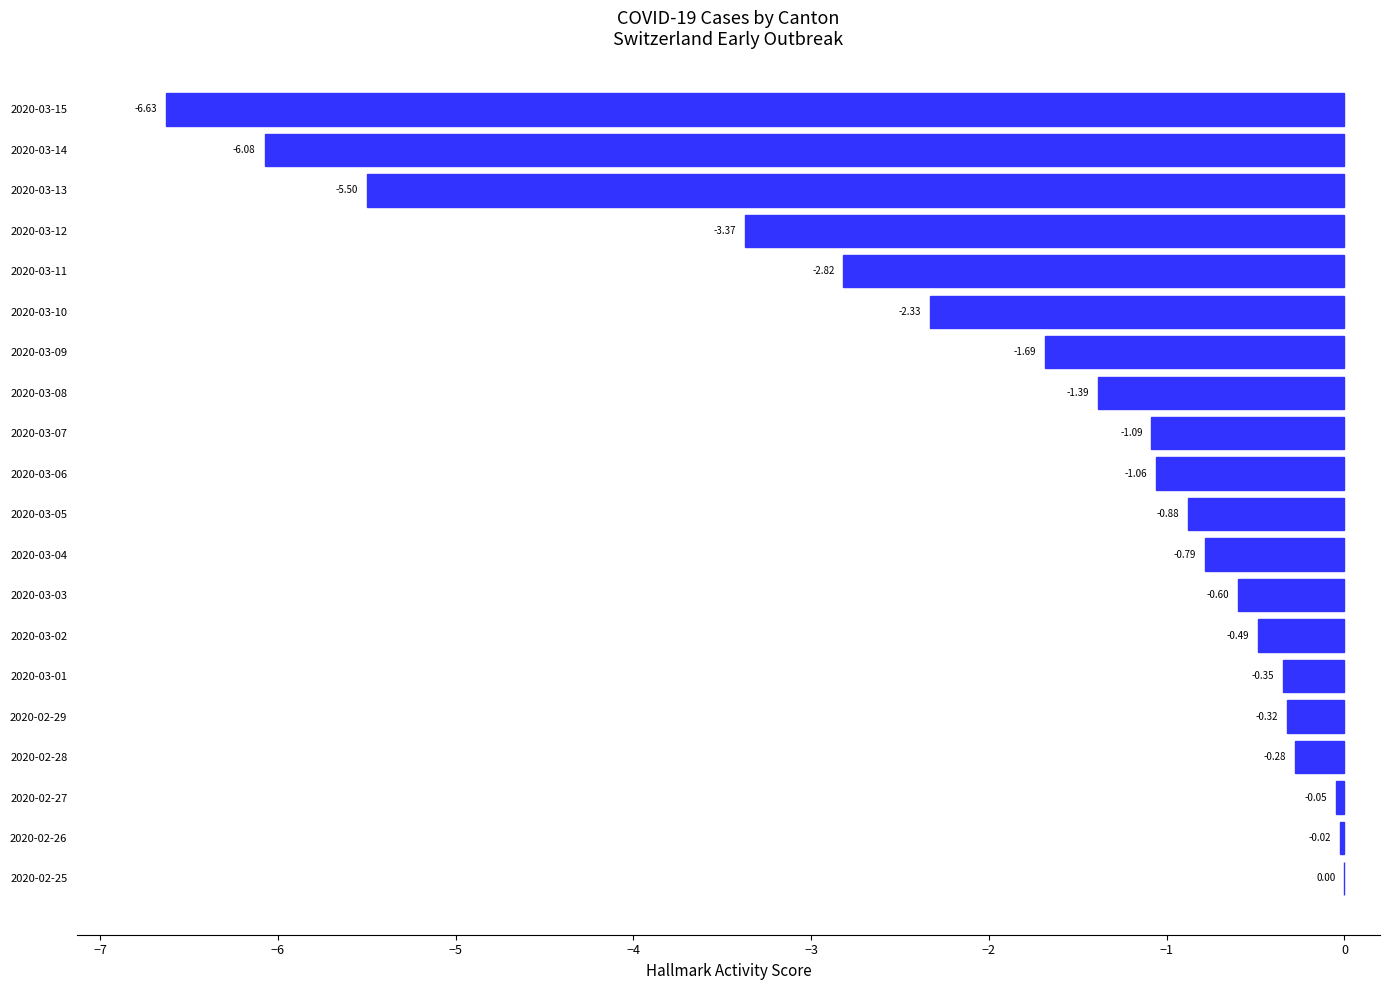

What is the change in value from 2020-03-08 to 2020-03-12?

-2.0